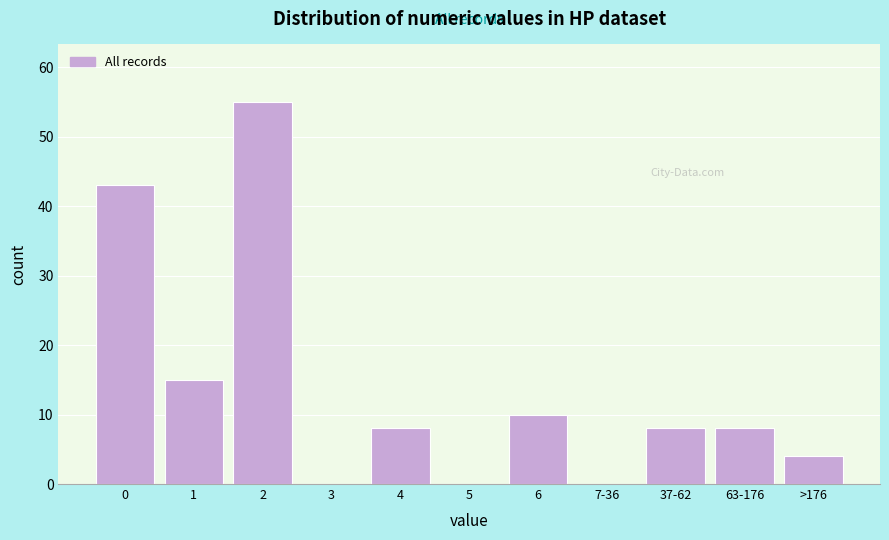

Reading right to left, extract all data points from this chart.

>176=4	63-176=8	37-62=8	7-36=0	6=10	5=0	4=8	3=0	2=55	1=15	0=43